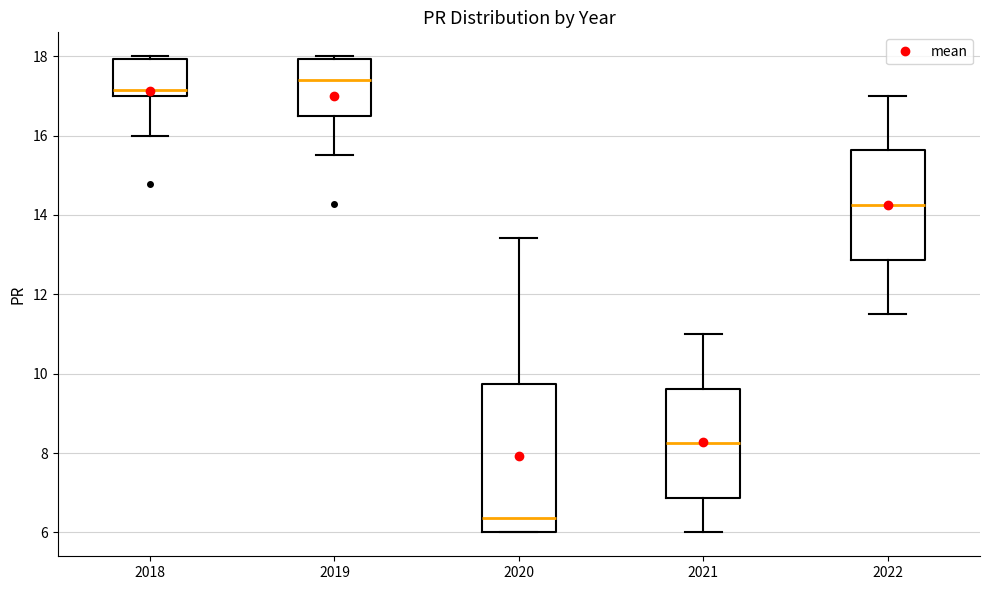

Where is the upper edge of the box at x = 2022 on the y-axis? The values are not printed on the chart, so give them approximately, as read against the axis.

15.6